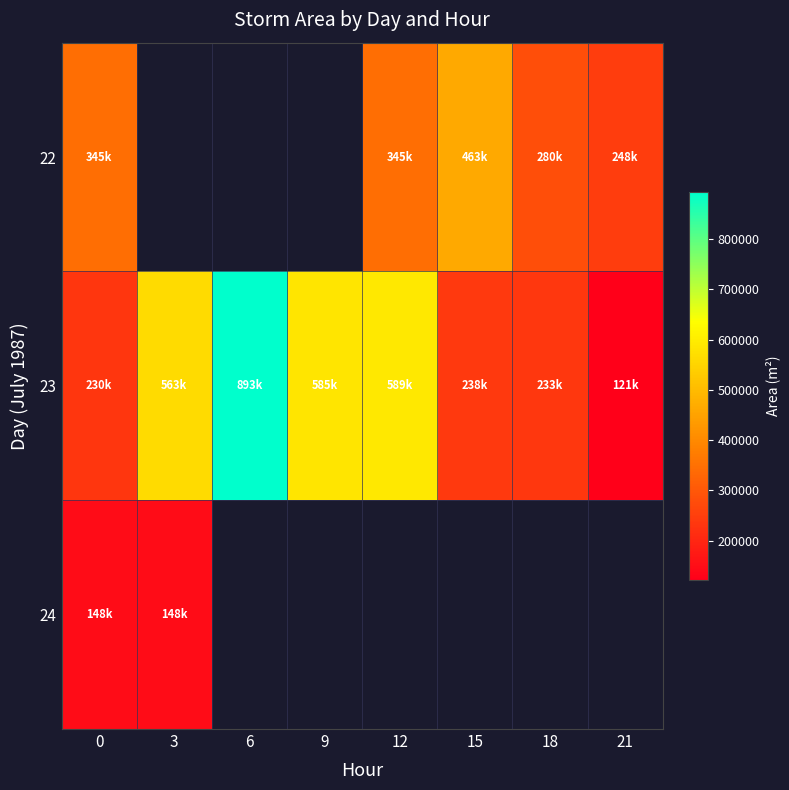

Where is 24 nearest to the value 148437?

3